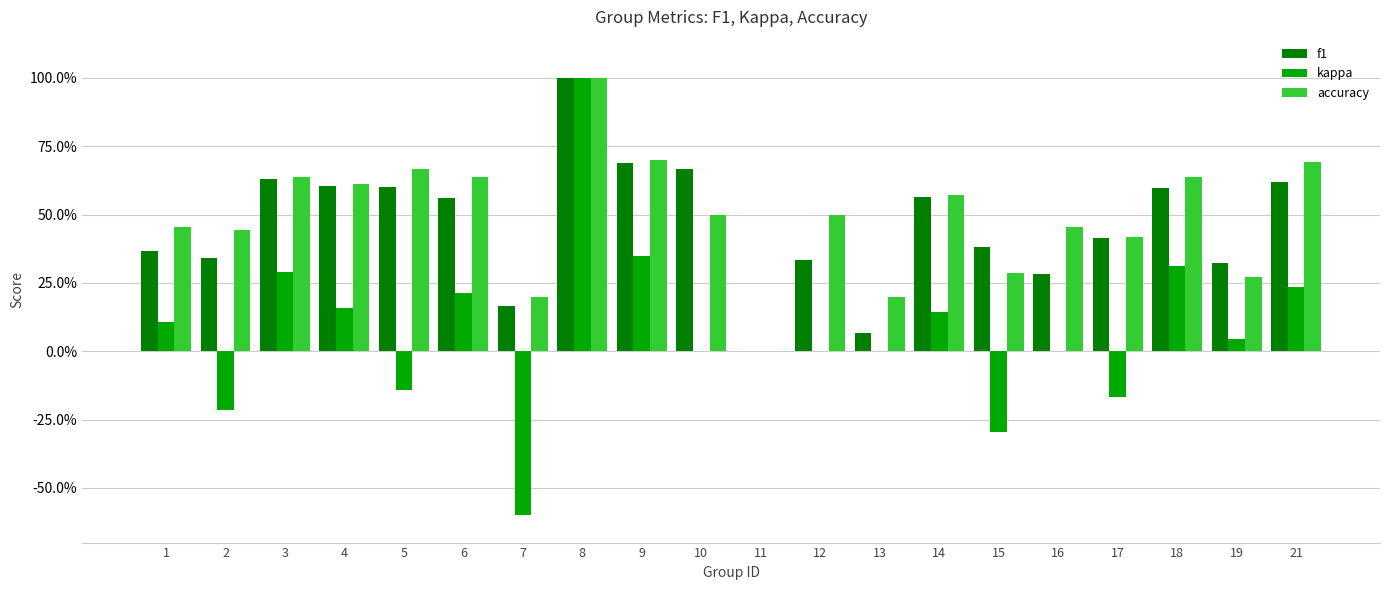

At which label is f1 closest to 0?

11